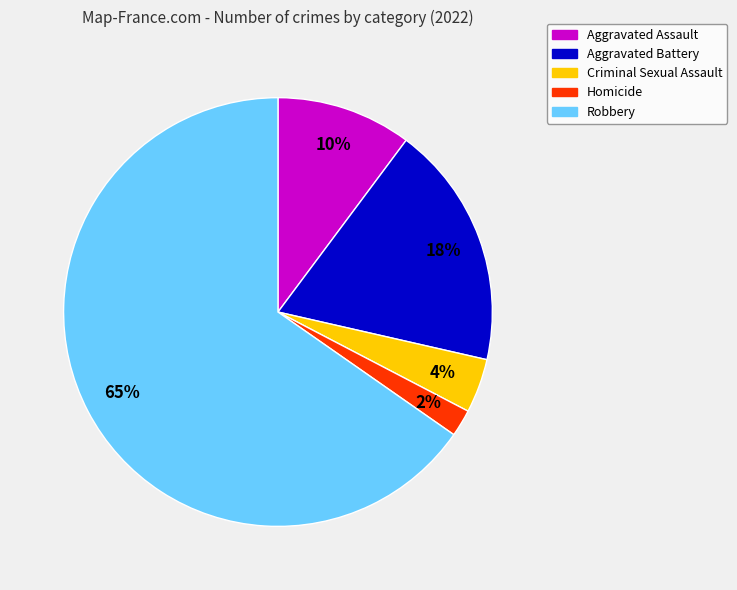

Is Homicide the majority of the pie?

No